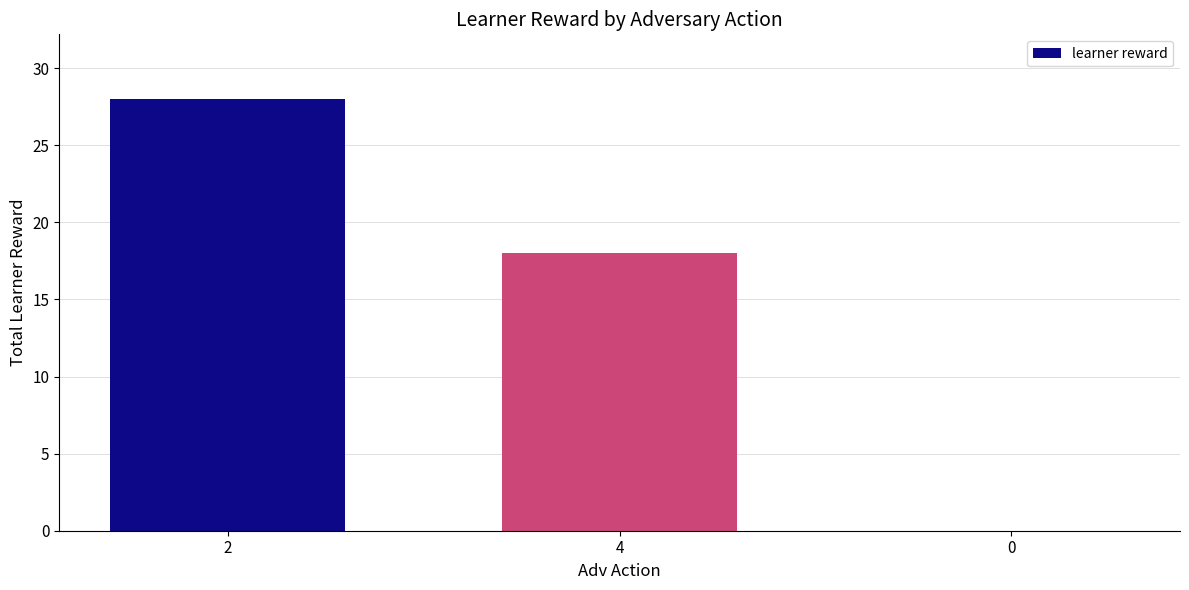

Reading left to right, what are all the values shown in this chart?

2=28	4=18	0=0